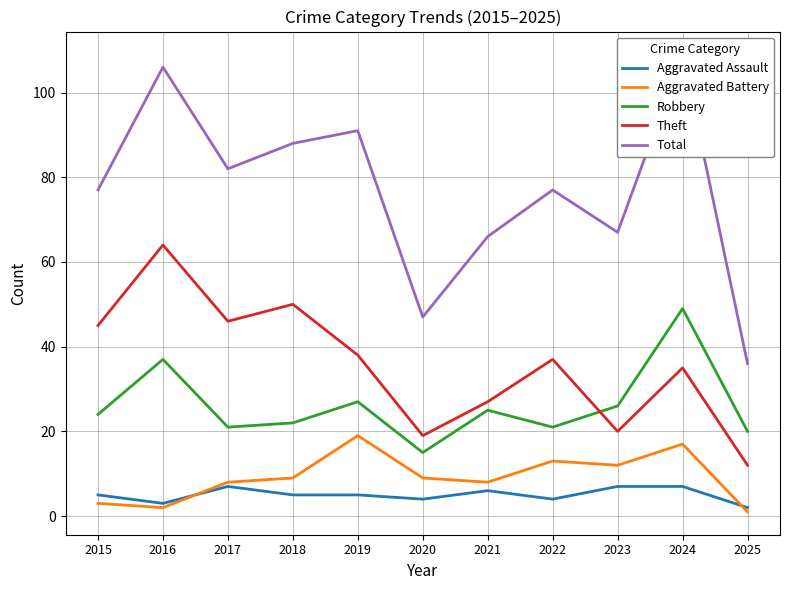

What is the value of the Theft point at the 8th from the left?

37